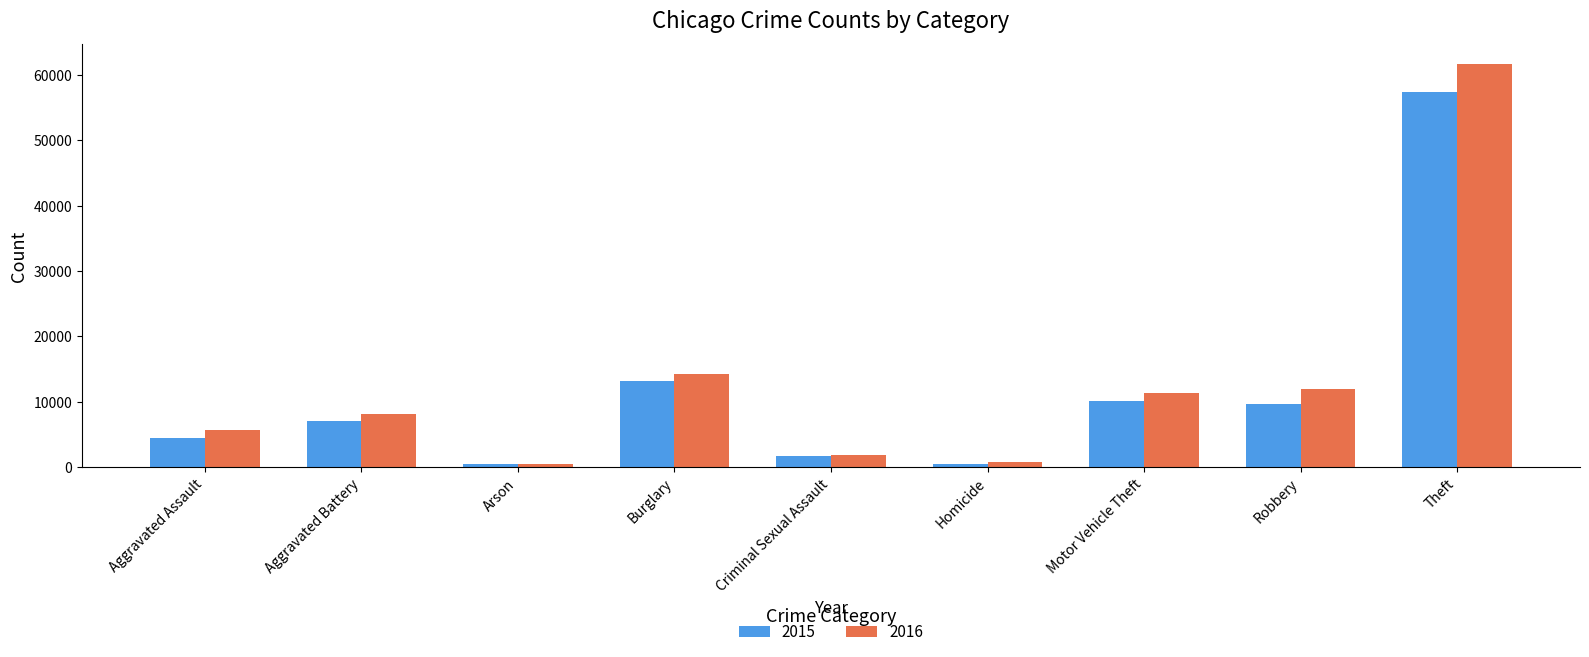

What is the spread (max minus min) of values at Robbery?

2322